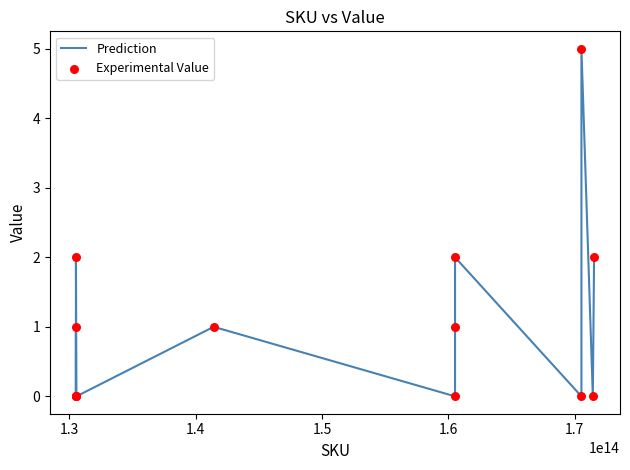

What is the greatest value displayed?

5